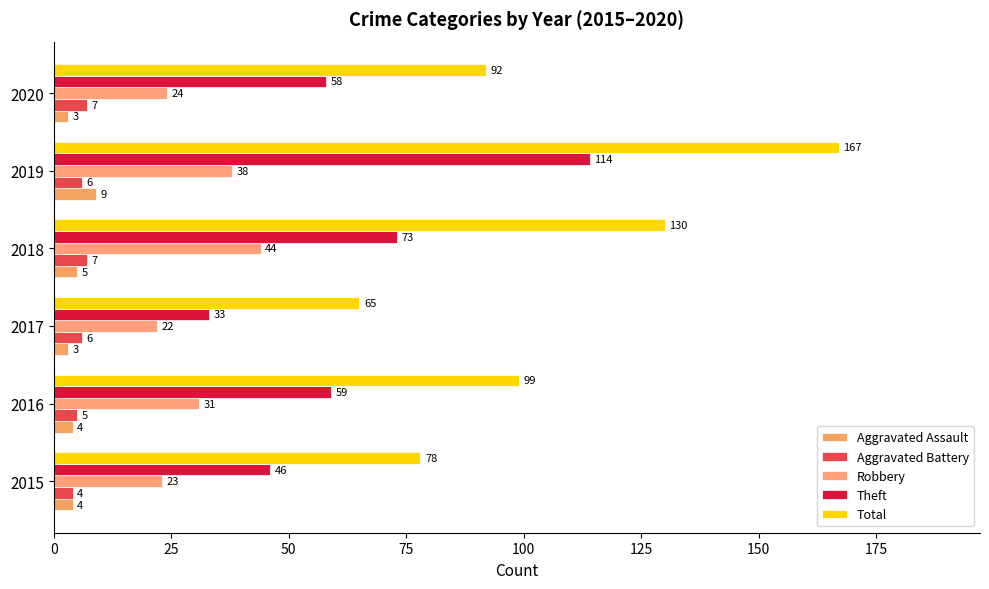

Count the number of data series in this chart.

5